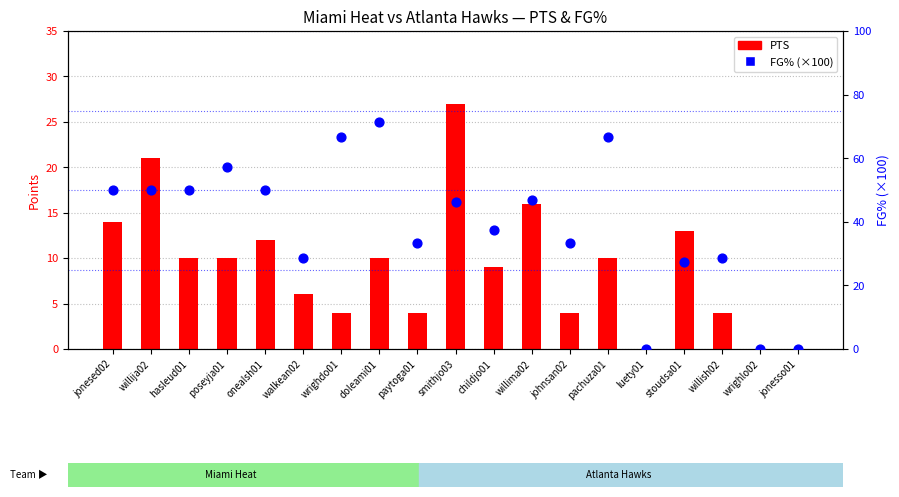

What is the total value across all series at childjo01?

46.5